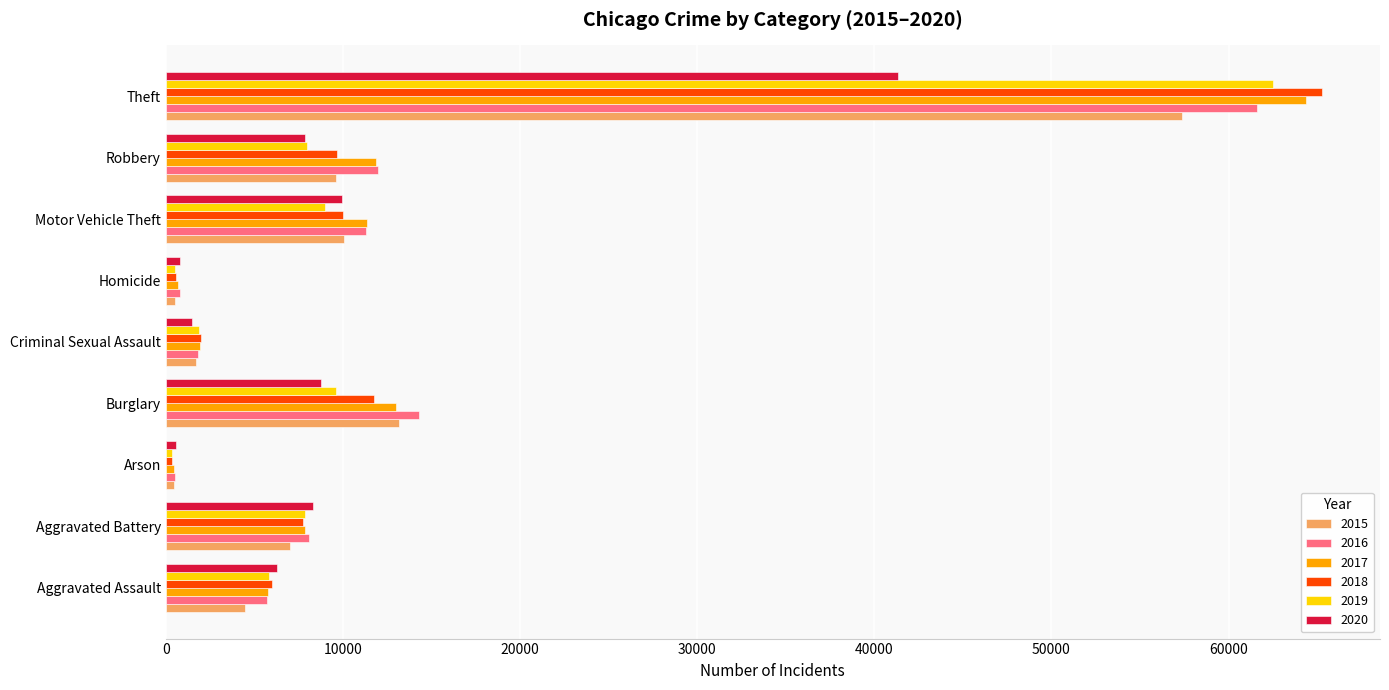

The value of 2015 at Robbery is 16261. True or false?

False